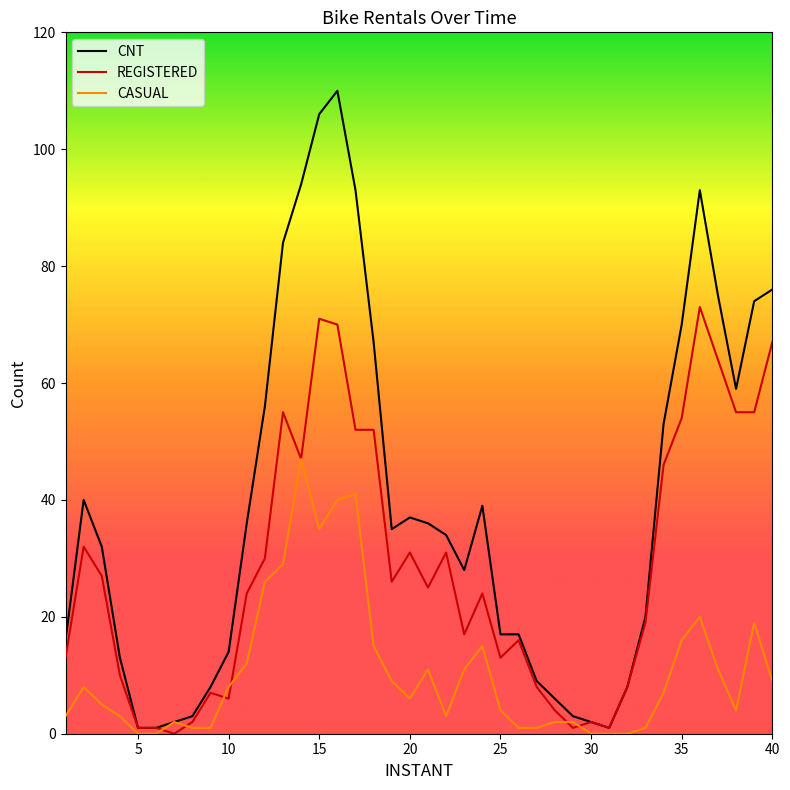

What is the greatest value displayed?

110